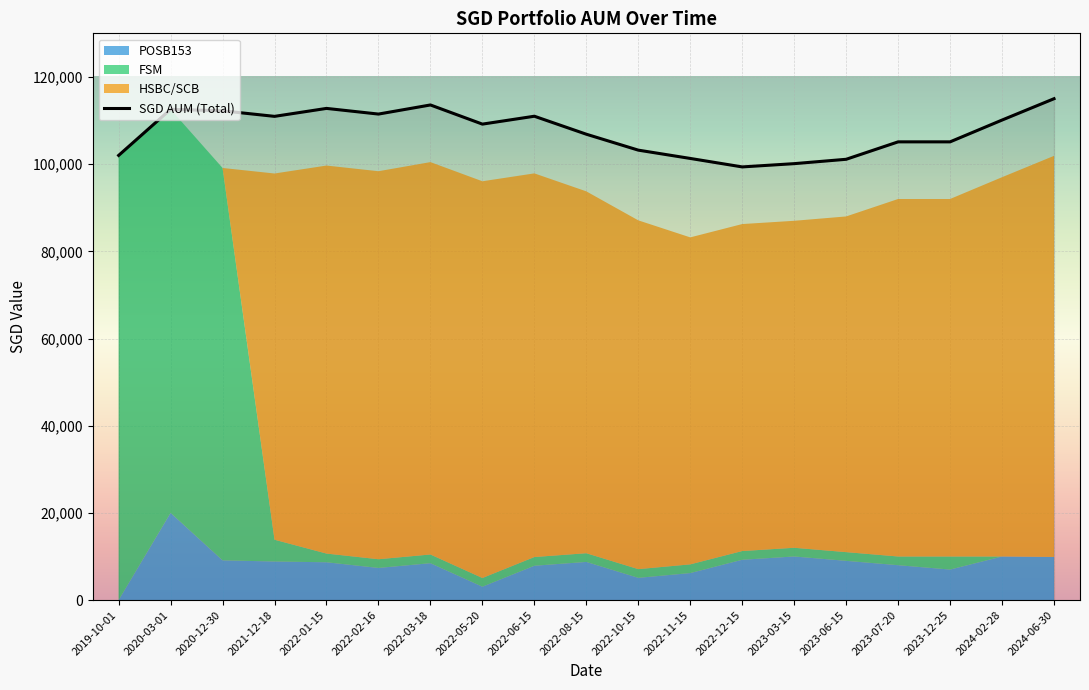

At which category does the chart reach its minimum across all series?

2019-10-01